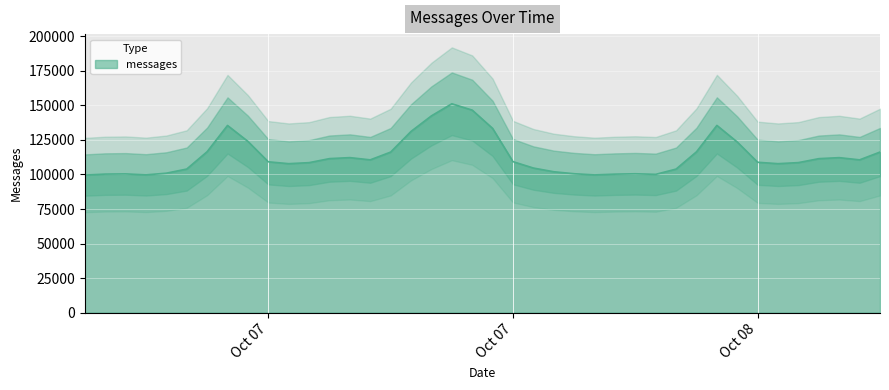

Reading left to right, transcribe all the data shown in this chart.

99586.0	100269.6	100414.4	99719.4	100931.0	103930.6	116479.0	135476.3	123947.1	109174.4	107817.0	108561.2	111474.9	112203.4	110582.8	116193.9	131153.3	142410.9	151166.1	146580.5	133360.9	109282.0	104657.5	101972.2	100537.8	99692.5	100241.9	100510.6	100087.7	103909.0	116395.8	135507.1	123474.1	108836.1	107819.2	108592.7	111448.8	112183.3	110582.2	116227.0